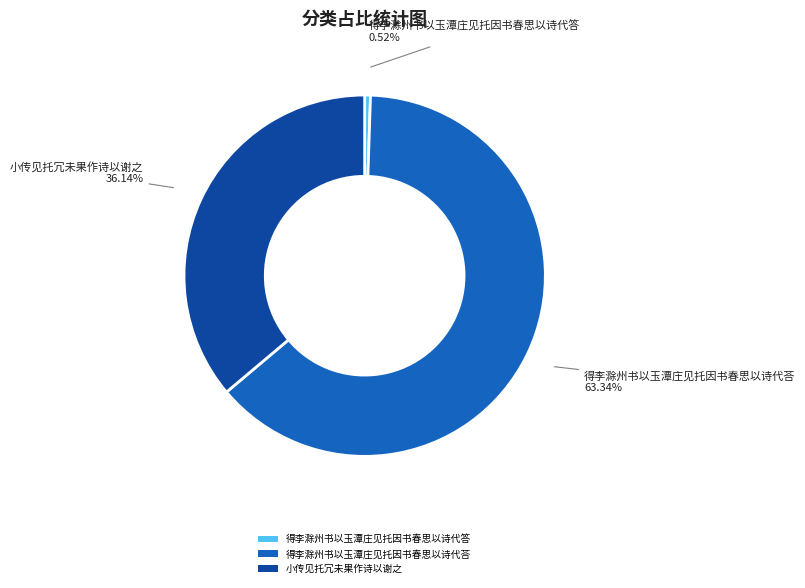

To the nearest percent, what percentage of the pie is 小传见托冗未果作诗以谢之?

36%